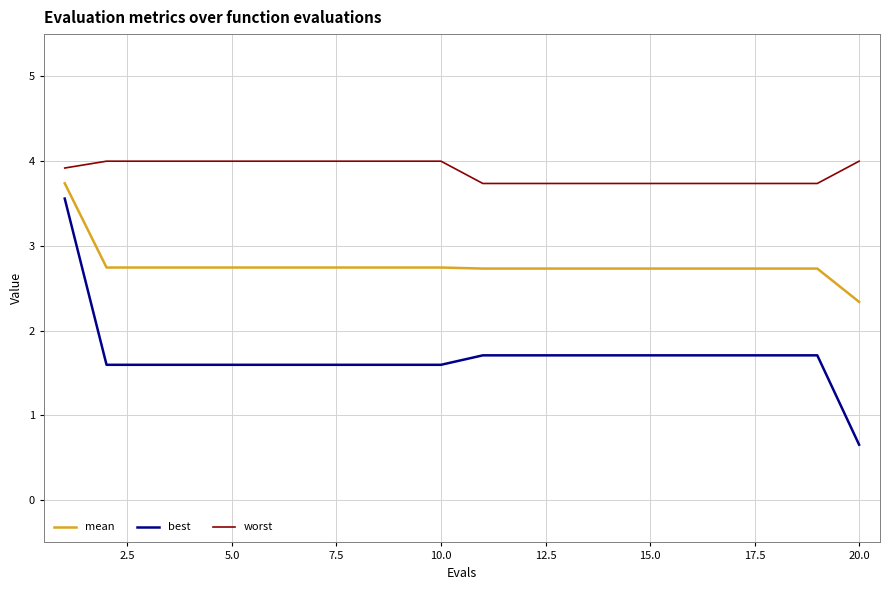

Rank the series by their average value, from lowest to highest.

best, mean, worst